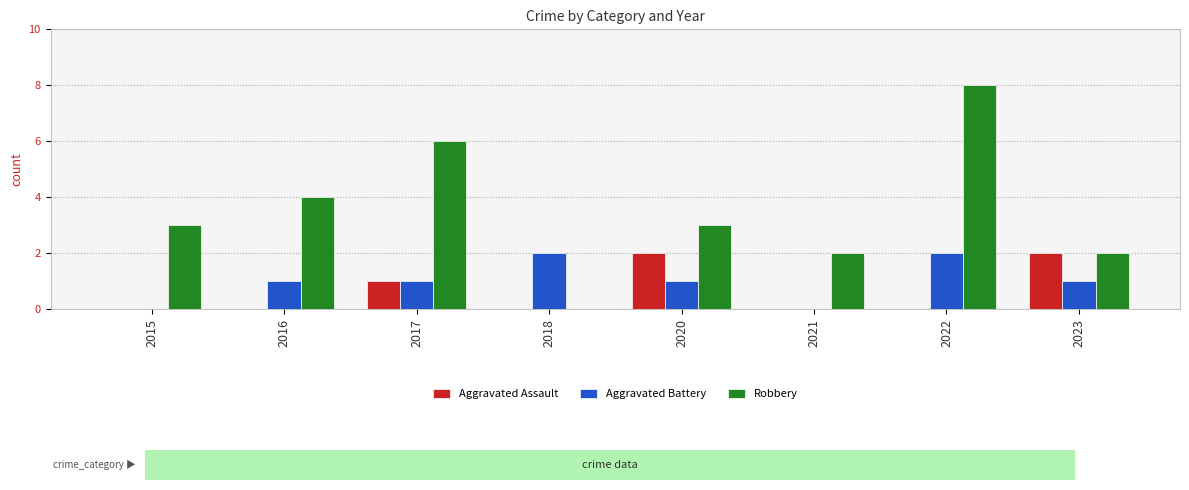

How many series are shown in this chart?

3